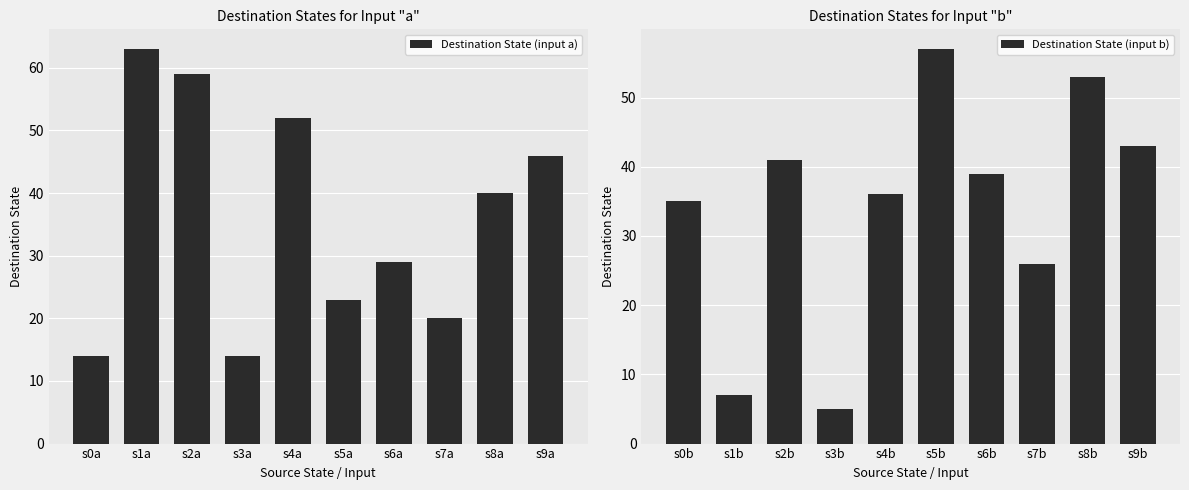

List the series in order of their peak value, highest first.

Destination State (input a), Destination State (input b)